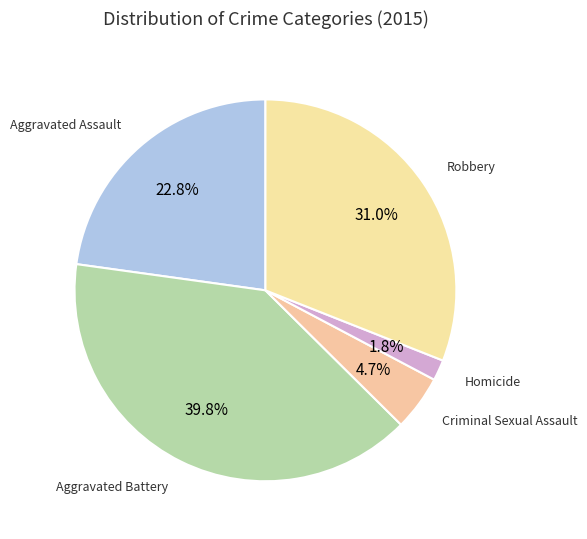

How many segments does this pie chart have?

5